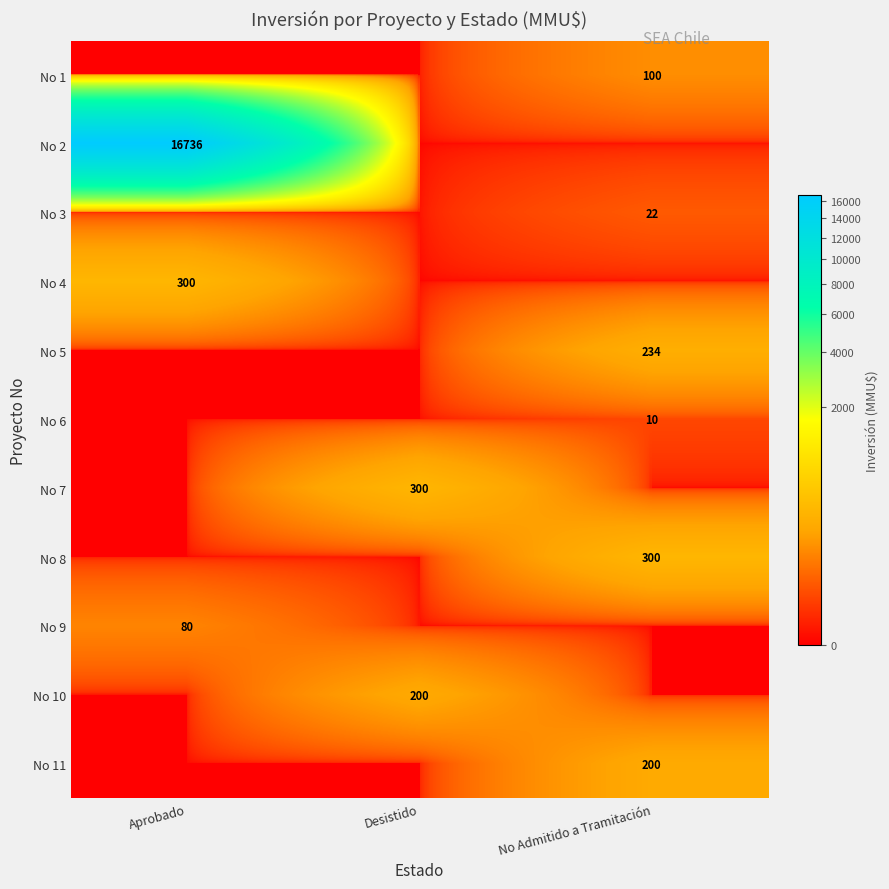

The No 2 series shows 16736 at Aprobado. True or false?

True